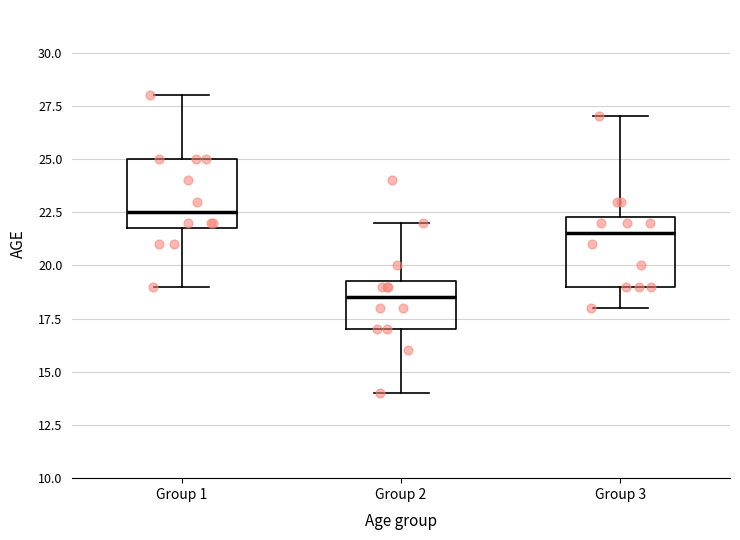

Where does the upper whisker of the box for Group 3 end on the y-axis? The values are not printed on the chart, so give them approximately, as read against the axis.

27.0